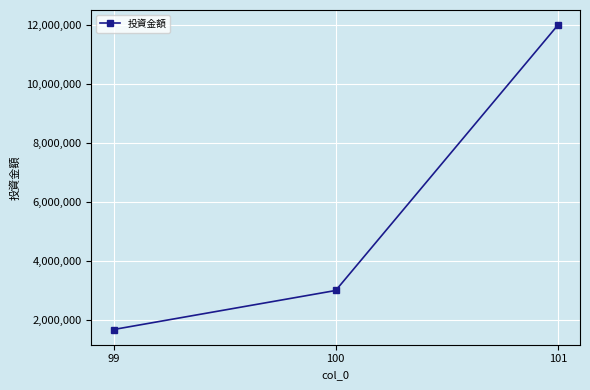

What is the value of the 3rd point from the left?

12000000